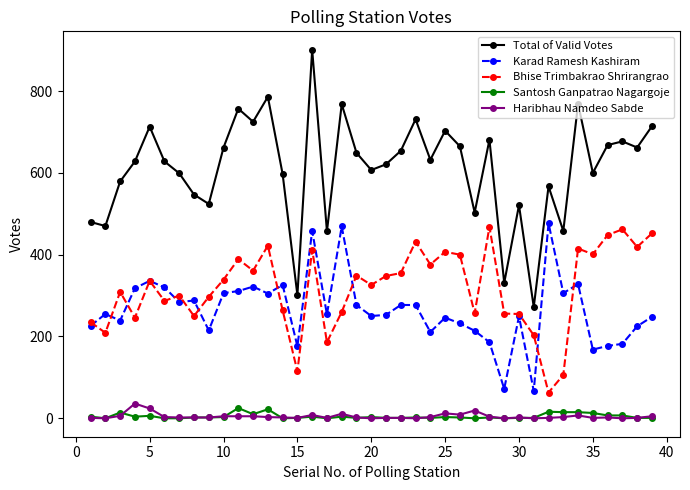

Does the chart display data point markers on the line(s)?

Yes